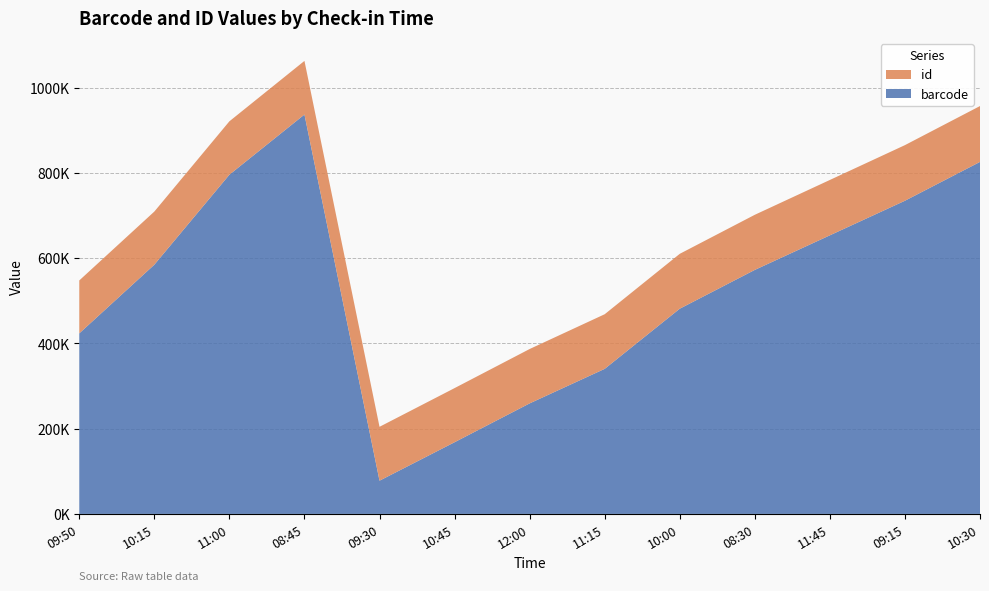

Reading left to right, extract all data points from this chart.

barcode: 423516	584627	795738	936849	77951	168162	259273	340284	481395	572406	653517	734628	825739
id: 124152	124653	125234	125815	126396	126977	127558	128139	128720	129301	129882	130463	131044